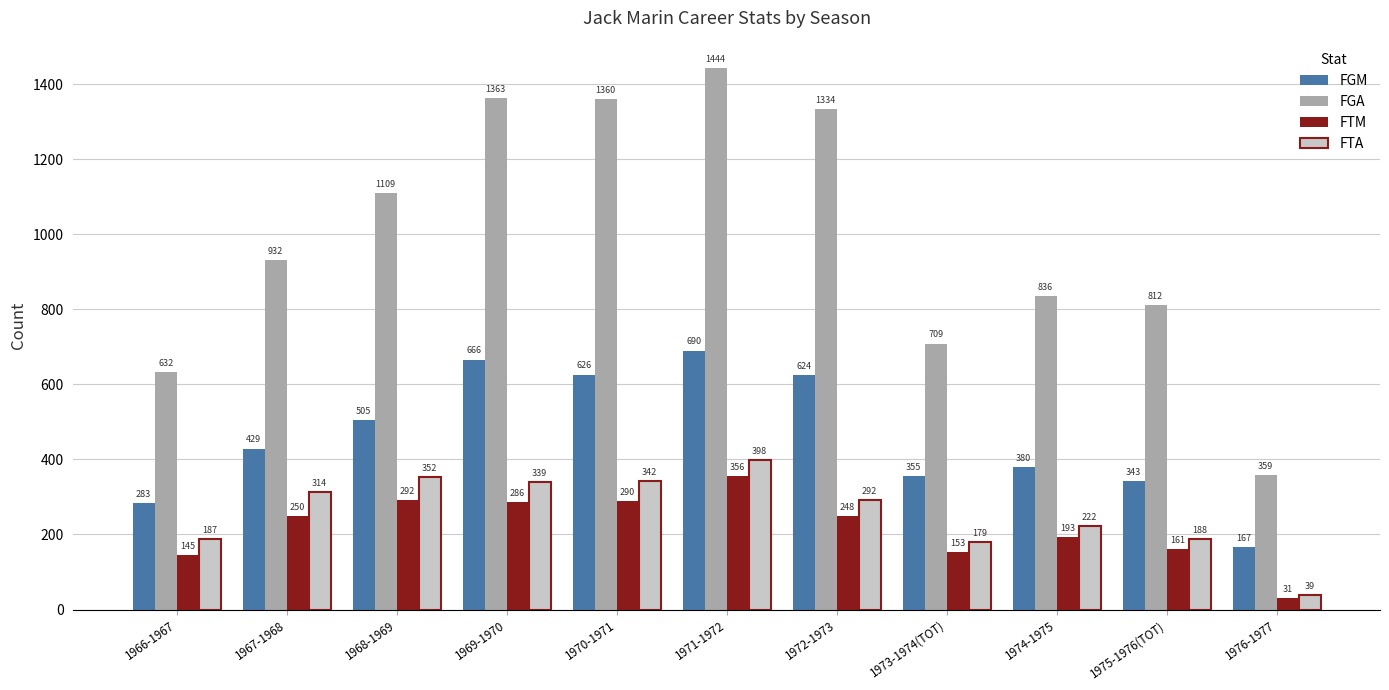

Reading right to left, what are all the values shown in this chart?

FGM: 1976-1977=167	1975-1976(TOT)=343	1974-1975=380	1973-1974(TOT)=355	1972-1973=624	1971-1972=690	1970-1971=626	1969-1970=666	1968-1969=505	1967-1968=429	1966-1967=283
FGA: 1976-1977=359	1975-1976(TOT)=812	1974-1975=836	1973-1974(TOT)=709	1972-1973=1334	1971-1972=1444	1970-1971=1360	1969-1970=1363	1968-1969=1109	1967-1968=932	1966-1967=632
FTM: 1976-1977=31	1975-1976(TOT)=161	1974-1975=193	1973-1974(TOT)=153	1972-1973=248	1971-1972=356	1970-1971=290	1969-1970=286	1968-1969=292	1967-1968=250	1966-1967=145
FTA: 1976-1977=39	1975-1976(TOT)=188	1974-1975=222	1973-1974(TOT)=179	1972-1973=292	1971-1972=398	1970-1971=342	1969-1970=339	1968-1969=352	1967-1968=314	1966-1967=187